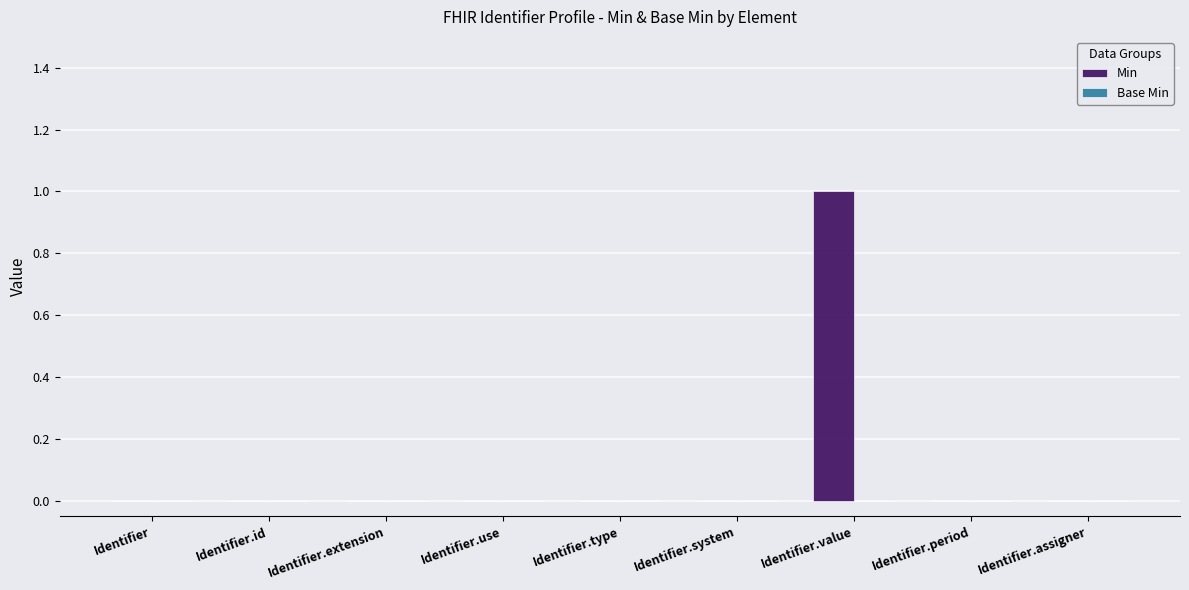

True or false: the data shows -1 at Identifier.

False